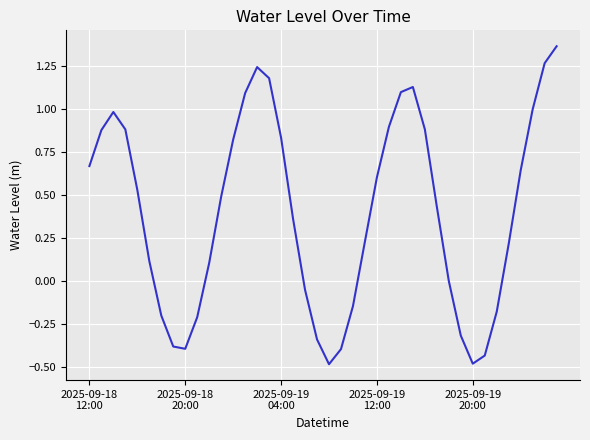

What is the difference between the maximum and minimum values?

1.8